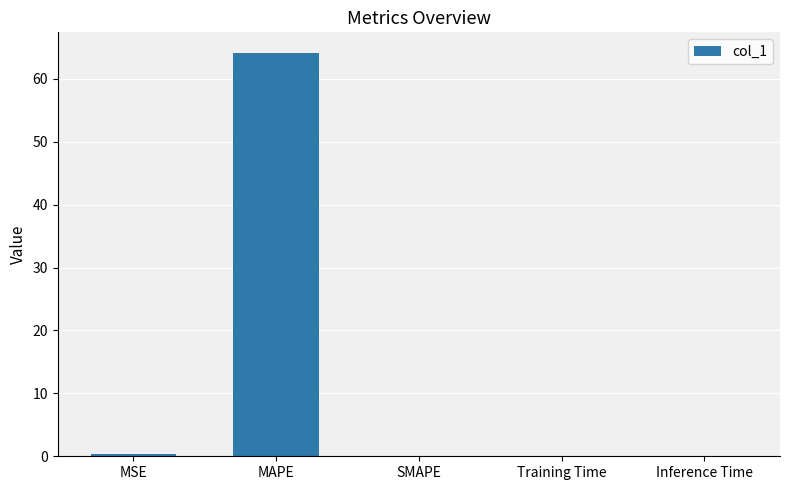

At which category does the chart reach its peak across all series?

MAPE